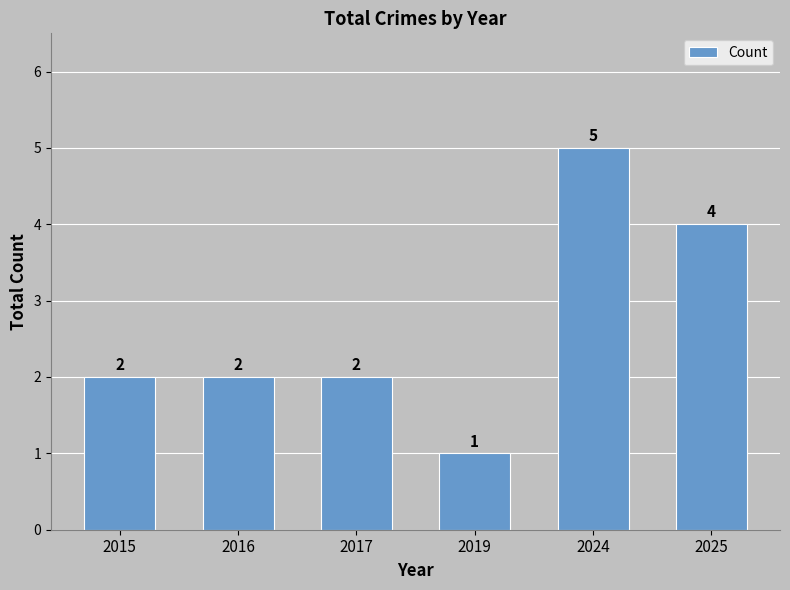

What is the approximate value at 2016?

2